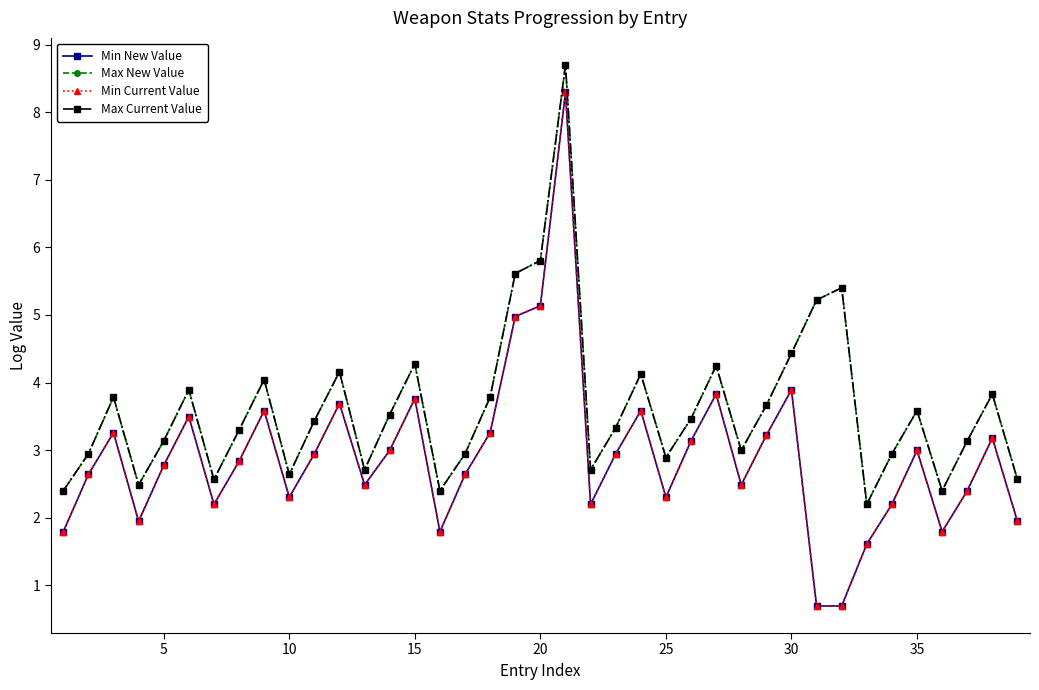

What is the minimum value for Max New Value?

2.2